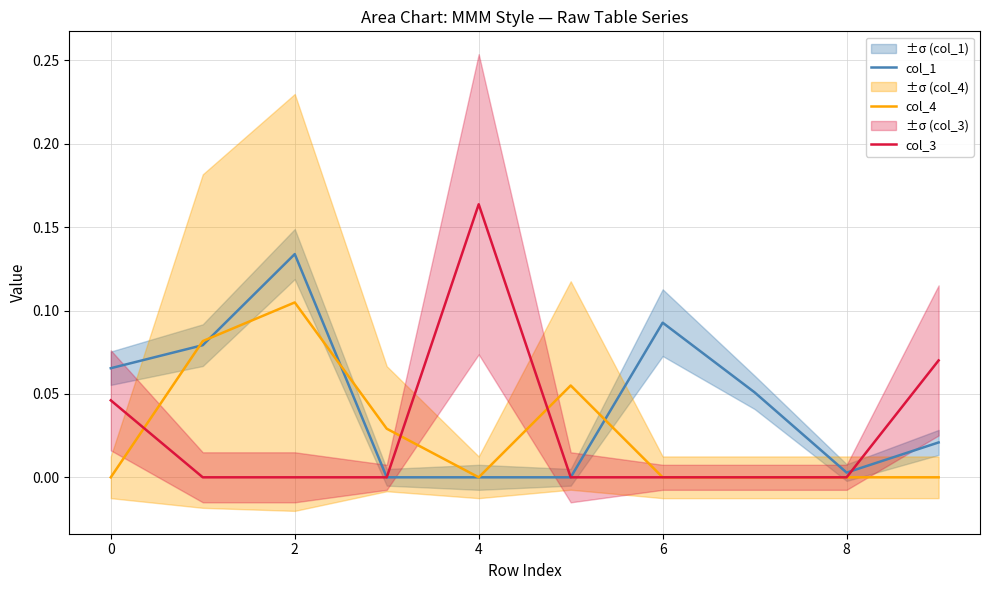

How many col_4 values are between 0 and 1?

10